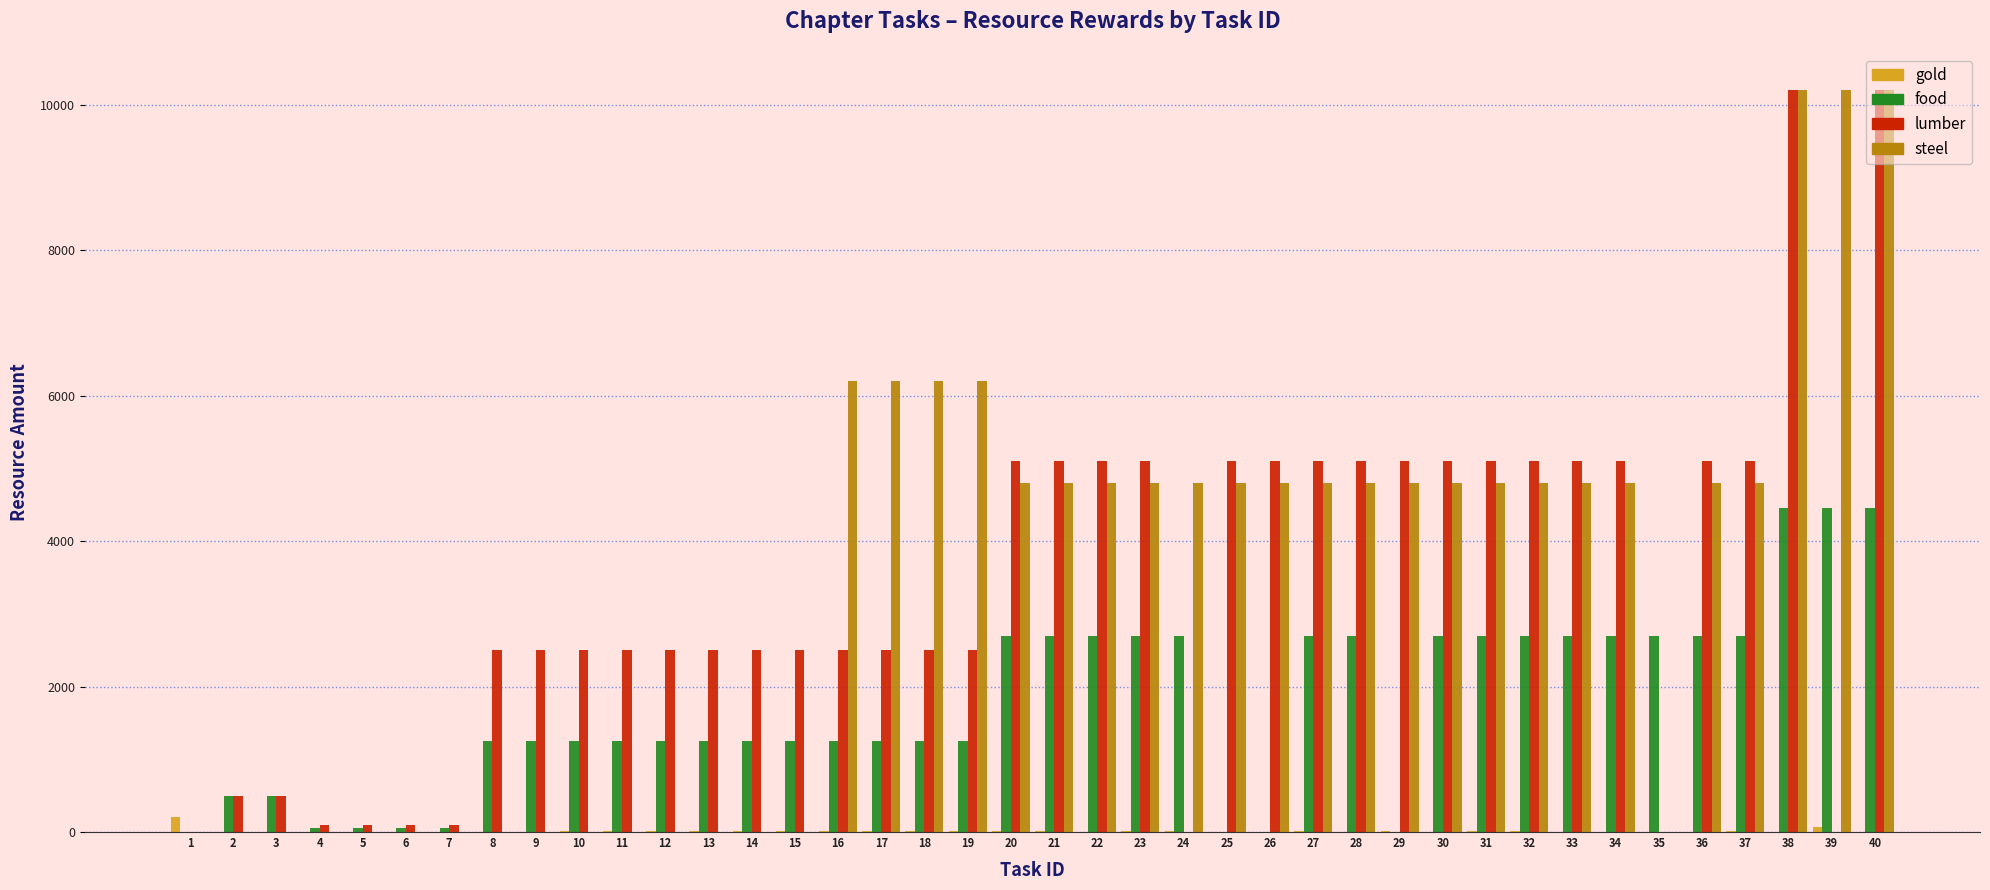

True or false: steel has a value of 10297 at 17.

False